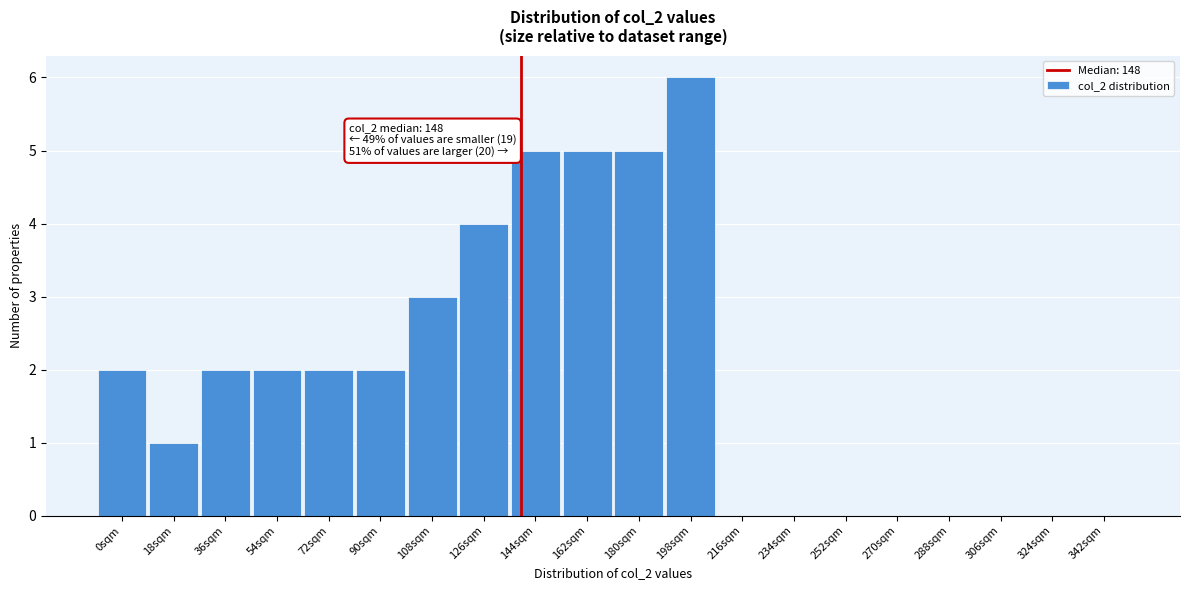

Reading left to right, what are all the values shown in this chart?

0sqm=2	18sqm=1	36sqm=2	54sqm=2	72sqm=2	90sqm=2	108sqm=3	126sqm=4	144sqm=5	162sqm=5	180sqm=5	198sqm=6	216sqm=0	234sqm=0	252sqm=0	270sqm=0	288sqm=0	306sqm=0	324sqm=0	342sqm=0